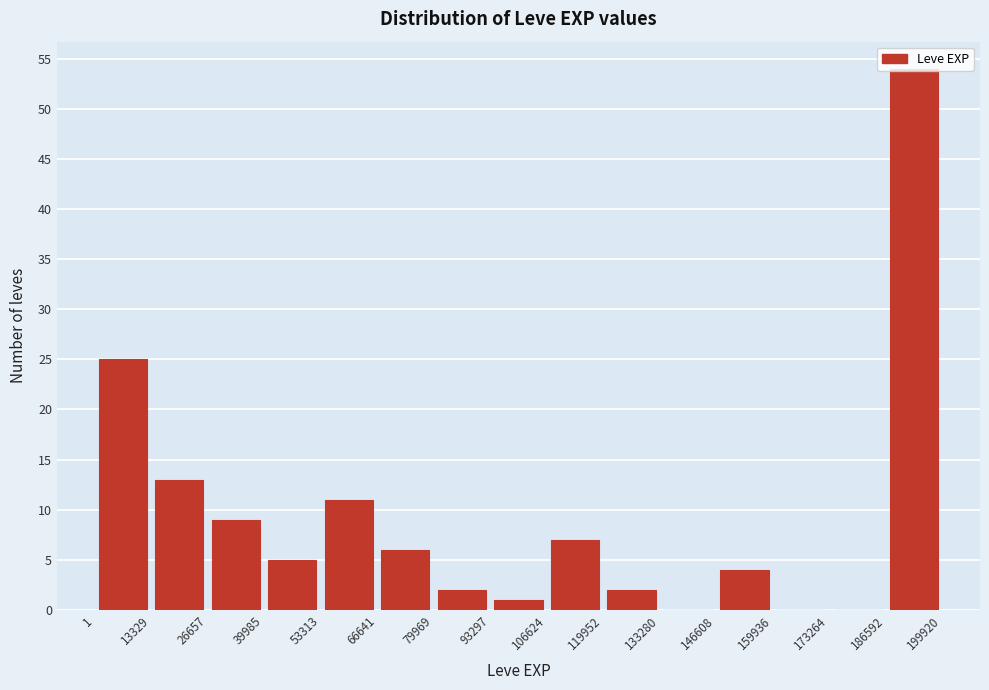

Reading left to right, transcribe this chart: for each bar, give the range it covers on the x-axis and its height. The values are not printed on the chart, so give them approximately, as read against the axis.

1 to 13329: 25
13329 to 26657: 13
26657 to 39985: 9
39985 to 53313: 5
53313 to 66641: 11
66641 to 79969: 6
79969 to 93297: 2
93297 to 106624: 1
106624 to 119952: 7
119952 to 133280: 2
133280 to 146608: 0
146608 to 159936: 4
159936 to 173264: 0
173264 to 186592: 0
186592 to 199920: 54